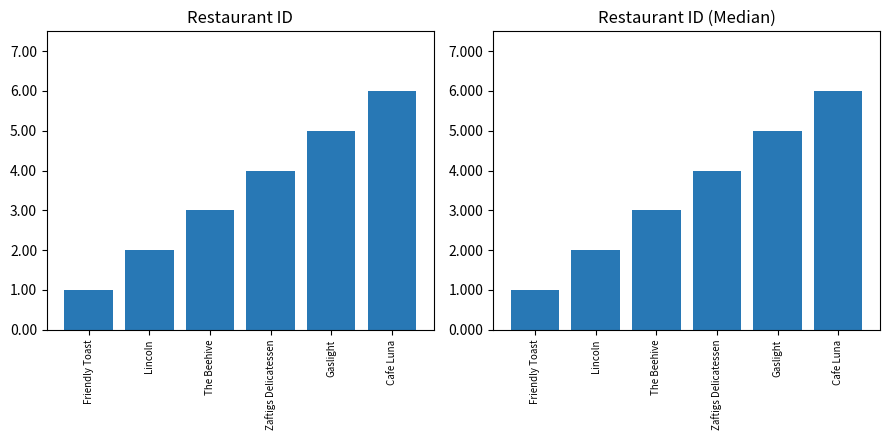

Which label corresponds to the largest value in the chart?

Cafe Luna